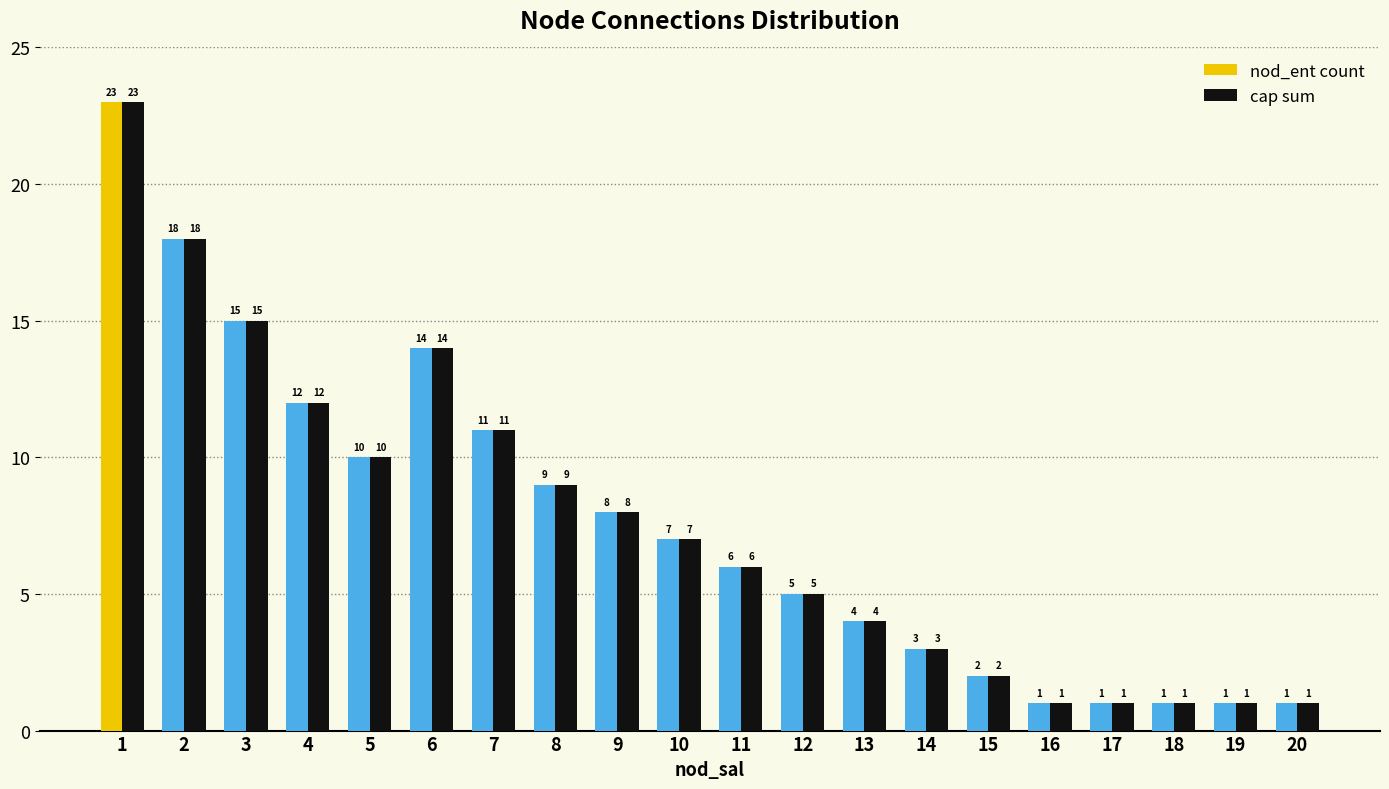

True or false: cap sum has a value of 23 at 1.

True